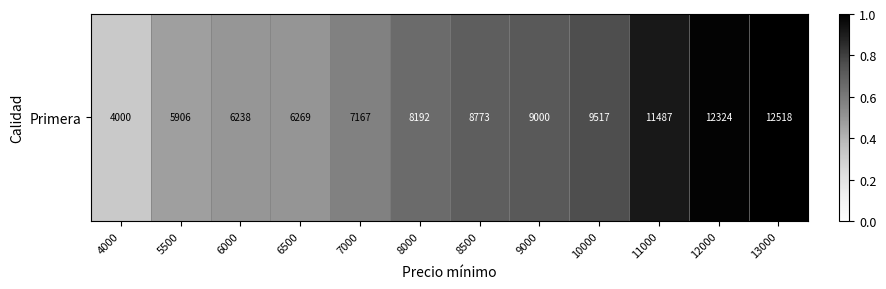

Reading right to left, extract all data points from this chart.

1.0	1.0	0.9	0.8	0.7	0.7	0.7	0.6	0.5	0.5	0.5	0.3